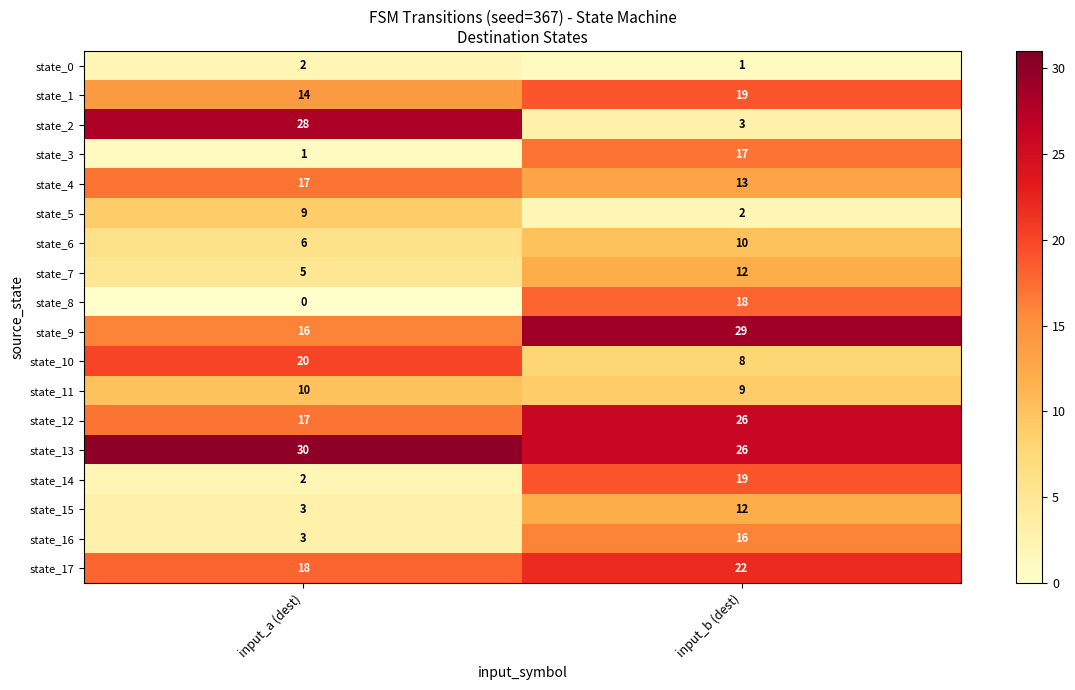

What is the sum of all state_3 values?

18